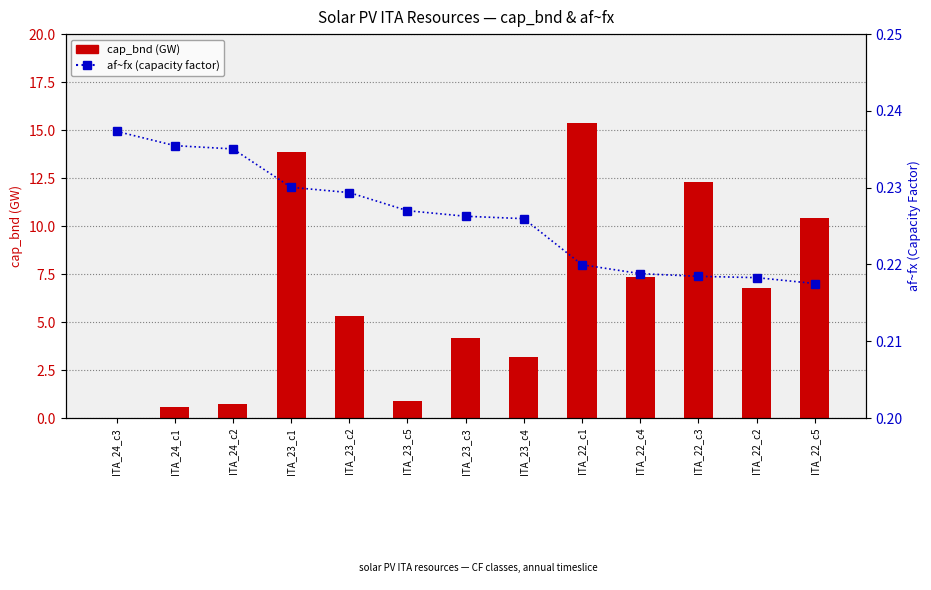

Is it true that af~fx equals 0.1 at ITA_22_c2?

False